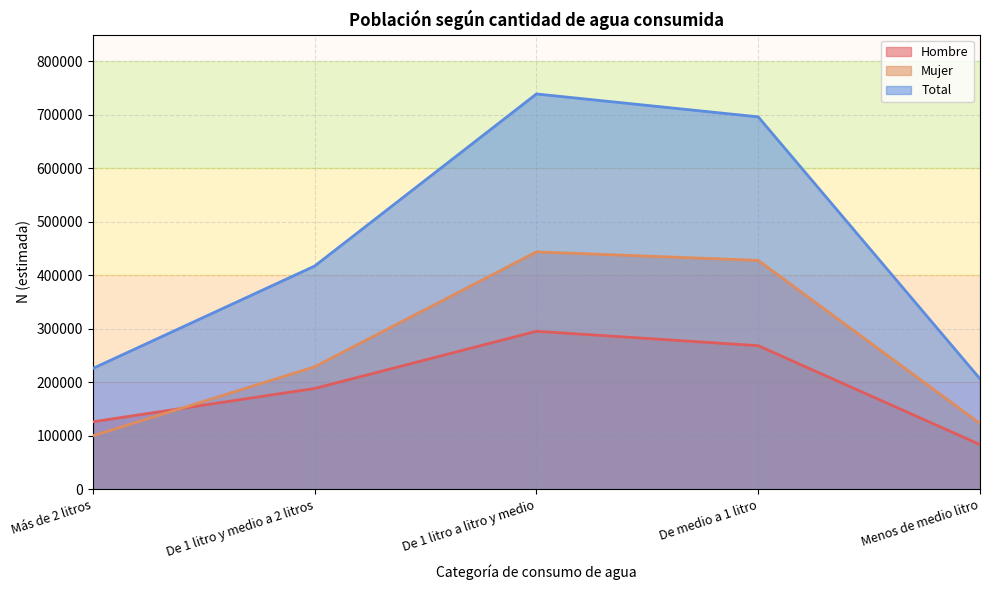

What is the label of the 3rd point from the left?

De 1 litro a litro y medio